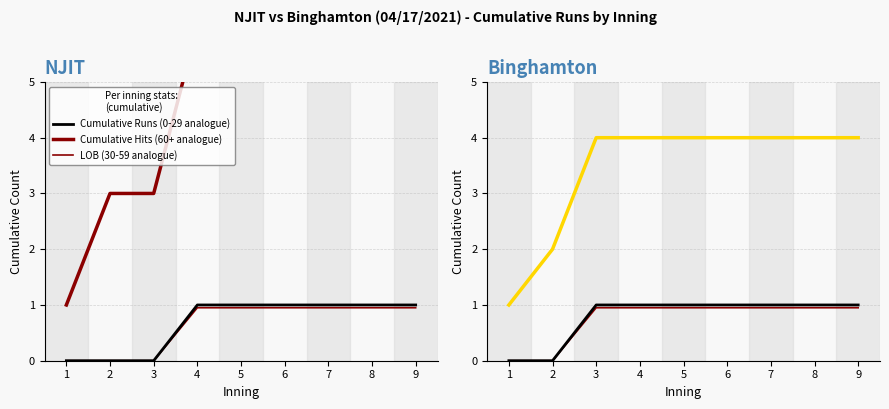

True or false: Cumulative Runs (0-29 analogue) and LOB (30-59 analogue) intersect in this chart.

False